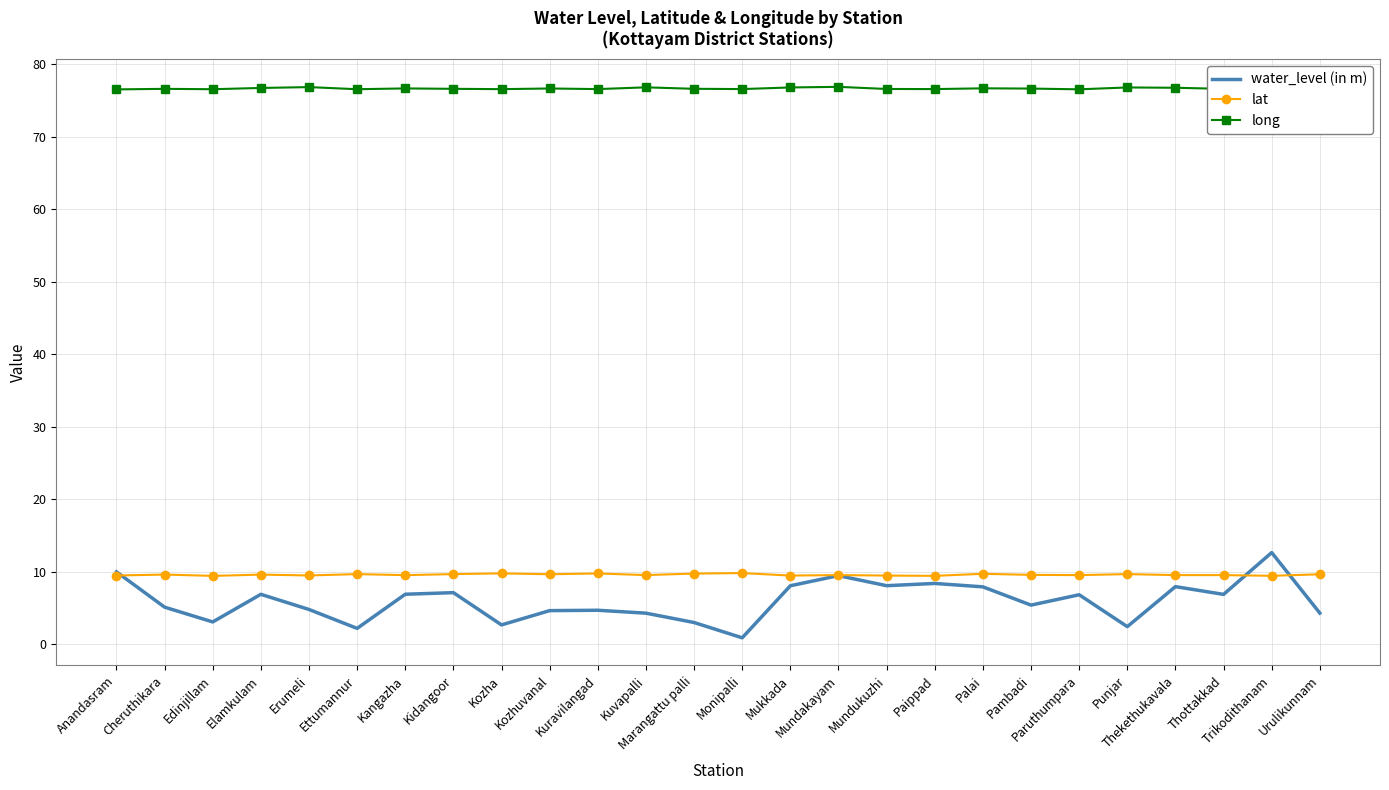

True or false: lat and long cross at least once.

False